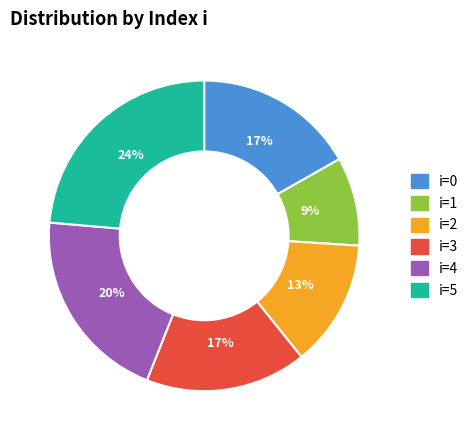

How many segments does this pie chart have?

6